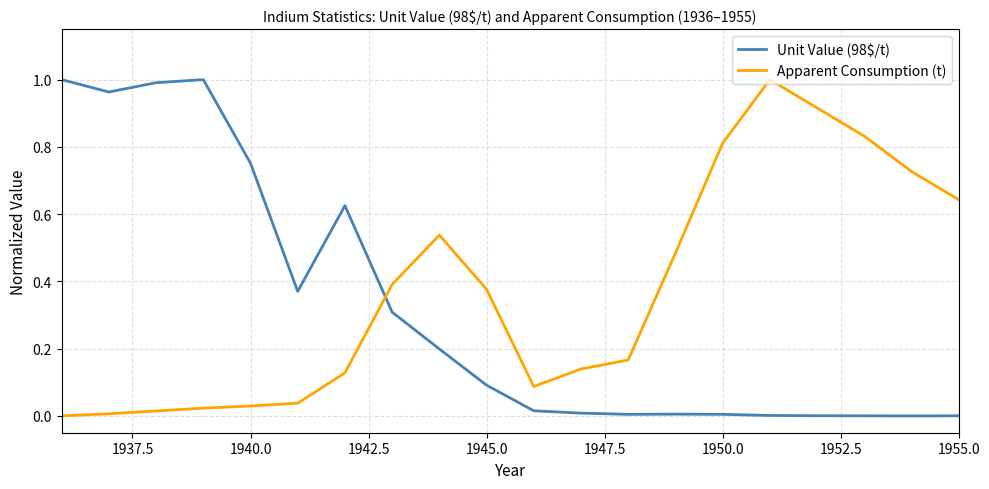

After their last crossing, which series has the higher values: Unit Value (98$/t) or Apparent Consumption (t)?

Apparent Consumption (t)